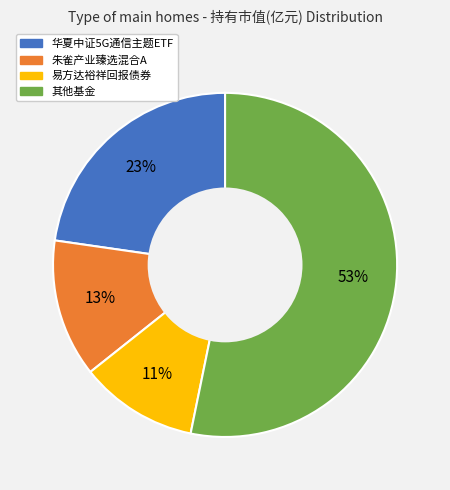

To the nearest percent, what is the average slice percentage?

25%